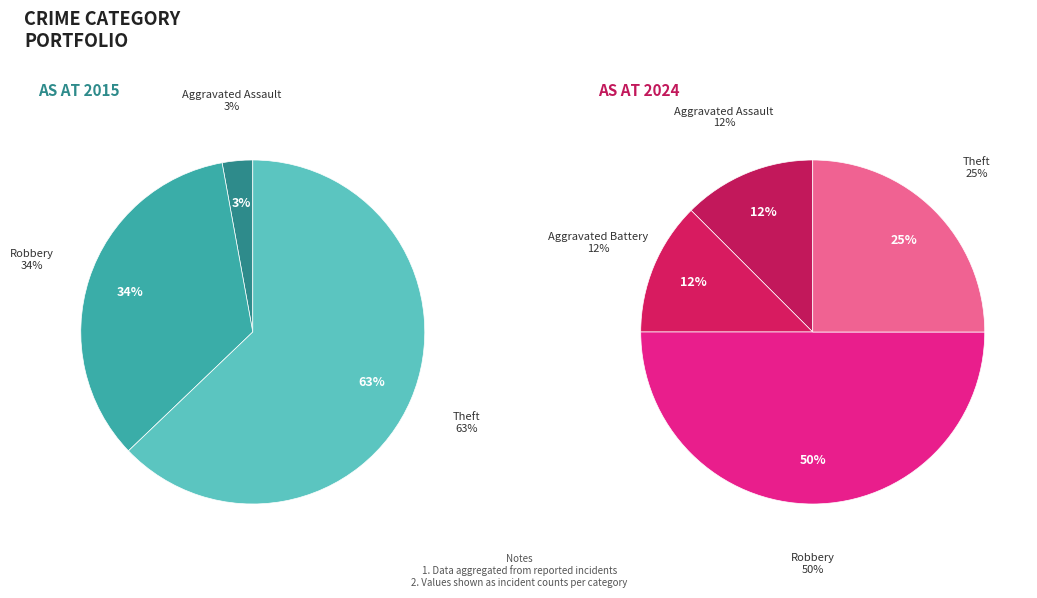

At values_2015, list the series in order from smallest to largest.

values_2015, values_2024